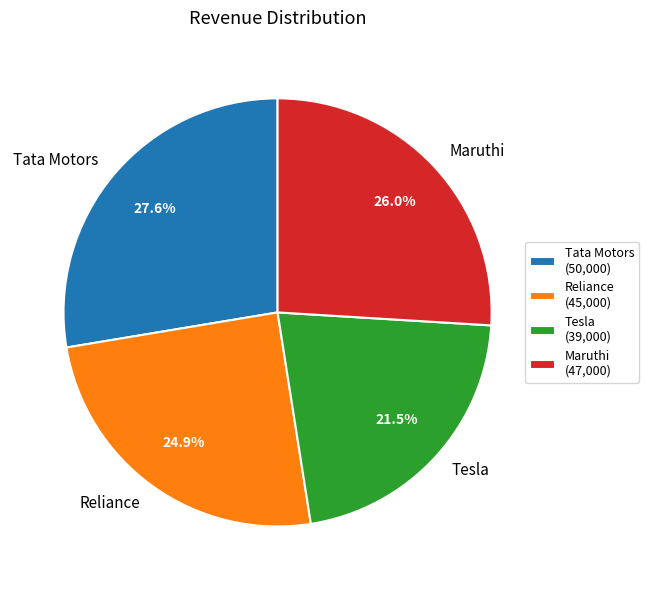

Count the number of slices in the pie.

4